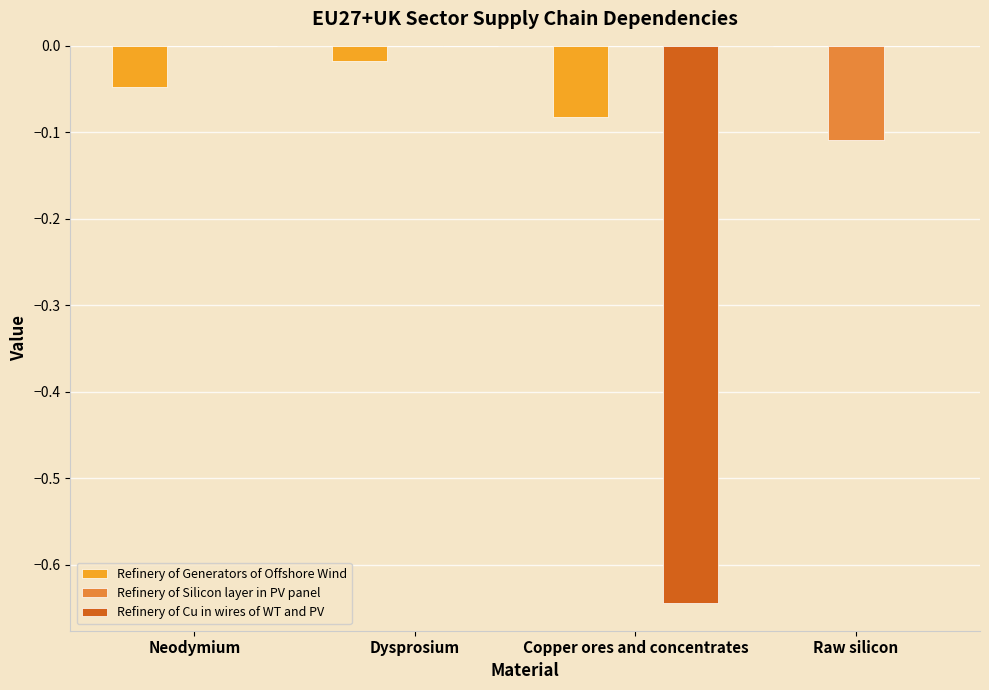

At which label does Refinery of Generators of Offshore Wind reach its peak?

Raw silicon